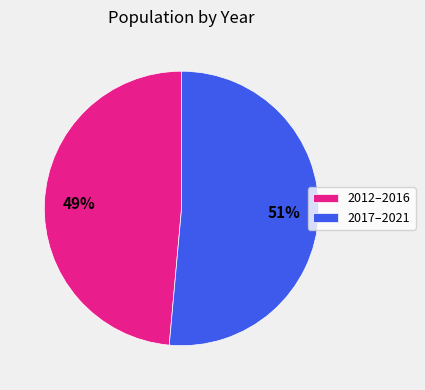

Which has a higher value, 2012–2016 or 2017–2021?

2017–2021